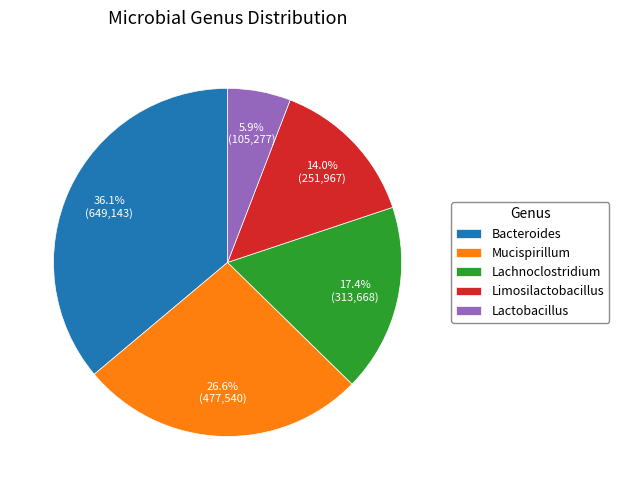

How many slices are in this pie chart?

5